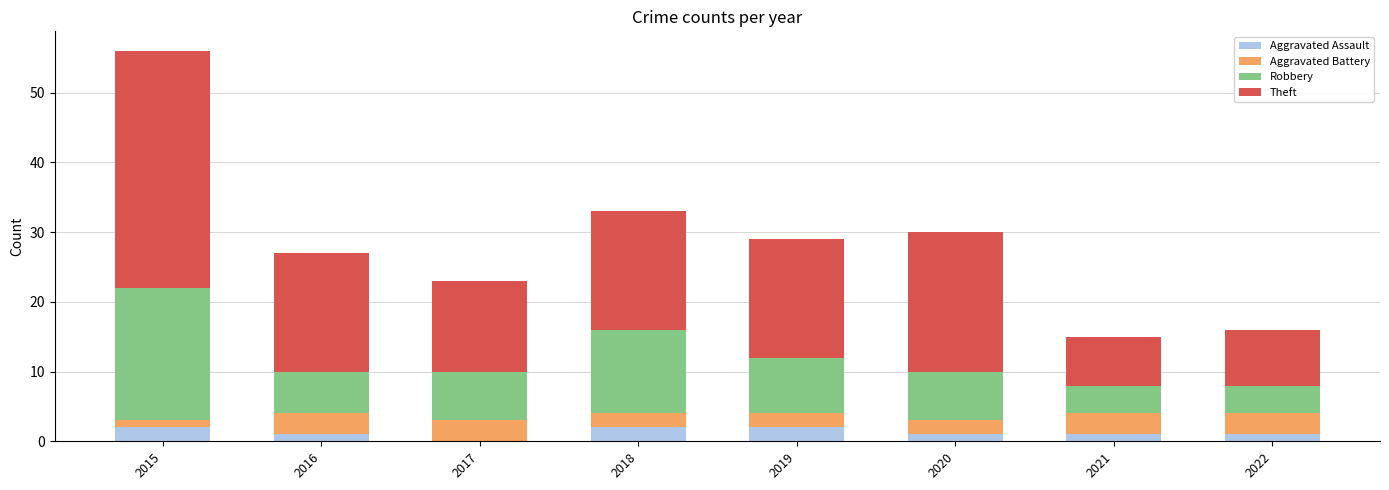

What is the total value across all series at 2018?

33